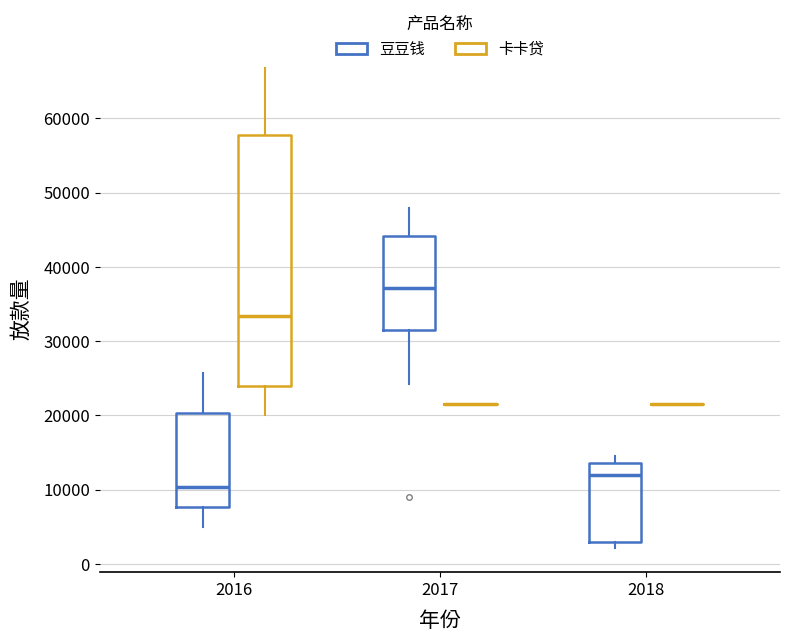

Reading left to right, transcribe this box plot: for each box, give where its median line is, the range the box spans, and where its two whiskers end, as read against the y-axis. The values are not printed on the chart, so give them approximately, as read against the axis.

2016 (豆豆钱): median 10000, box 8000 to 20000, whiskers 5000 to 26000
2016 (卡卡贷): median 33000, box 24000 to 58000, whiskers 20000 to 67000
2017 (豆豆钱): median 37000, box 32000 to 44000, whiskers 24000 to 48000
2017 (卡卡贷): box collapsed to a line at 22000, whiskers 22000 to 22000
2018 (豆豆钱): median 12000, box 3000 to 14000, whiskers 2000 to 14000 (just above the box's upper edge)
2018 (卡卡贷): box collapsed to a line at 22000, whiskers 22000 to 22000